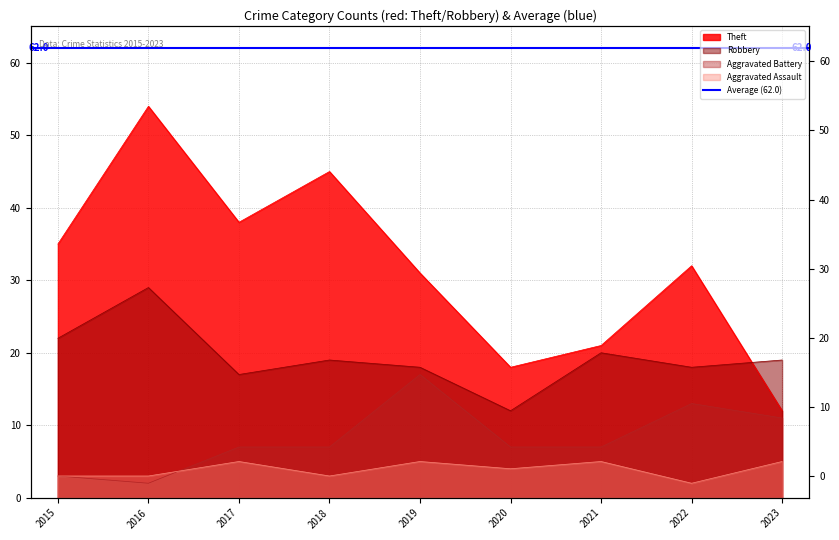

The Robbery series shows 20 at 2021. True or false?

True